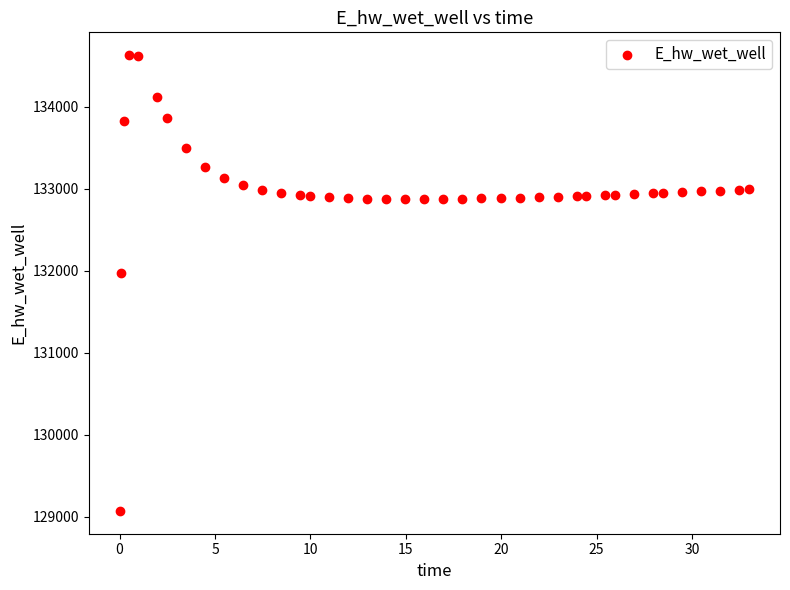

What Y value in the scatter plot is closest to 131849?

131970.0